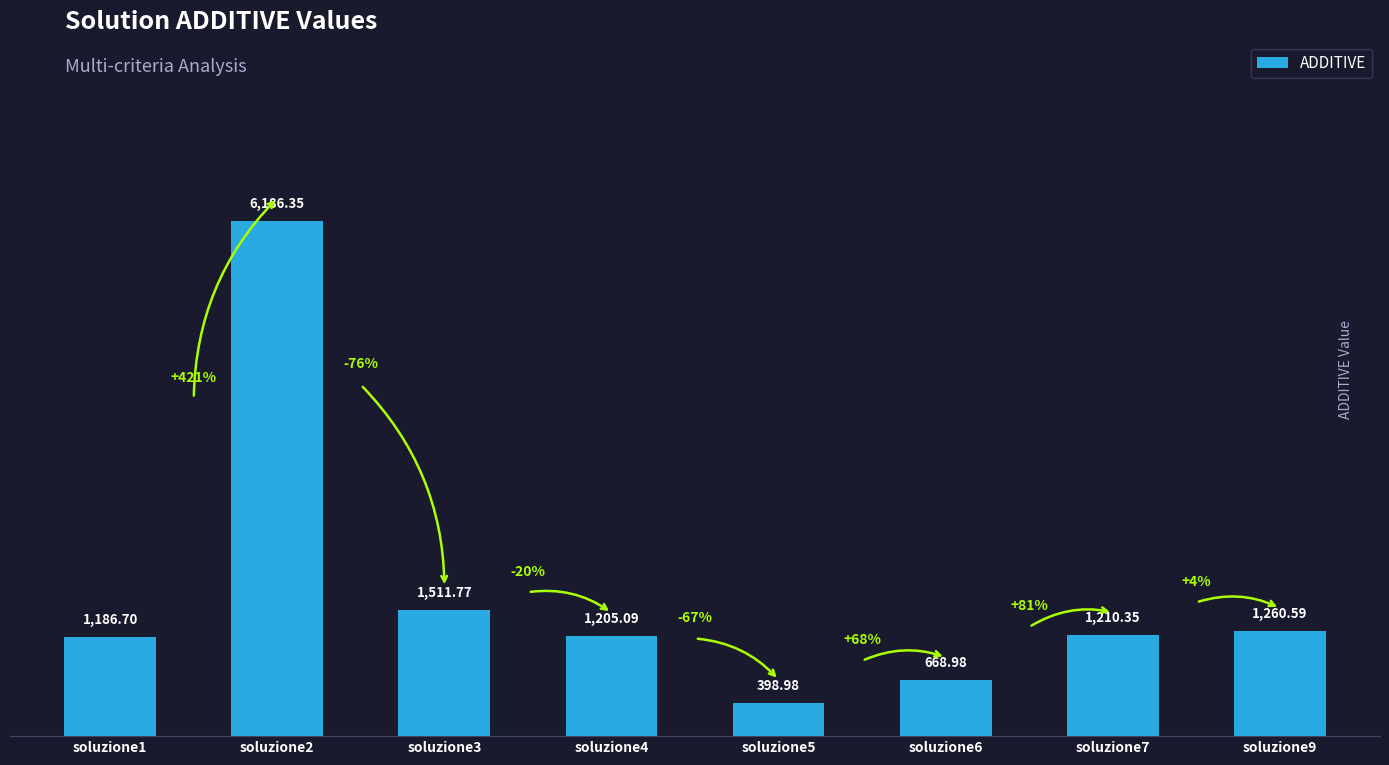

What is the maximum value shown in the chart?

6186.4